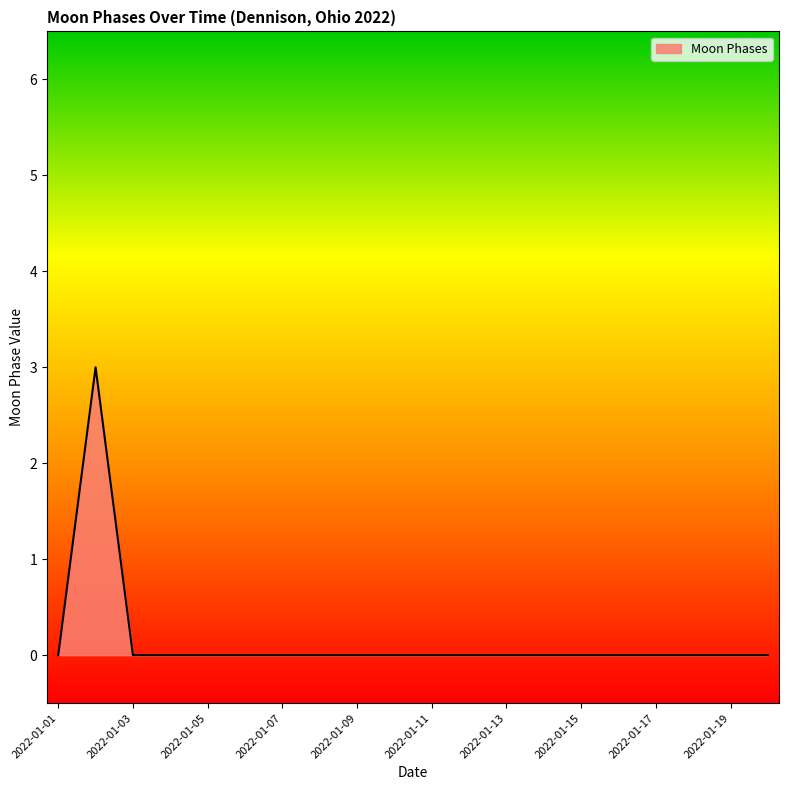

Reading right to left, what are all the values shown in this chart?

0	0	0	0	0	0	0	0	0	0	0	0	0	0	0	0	0	0	3	0